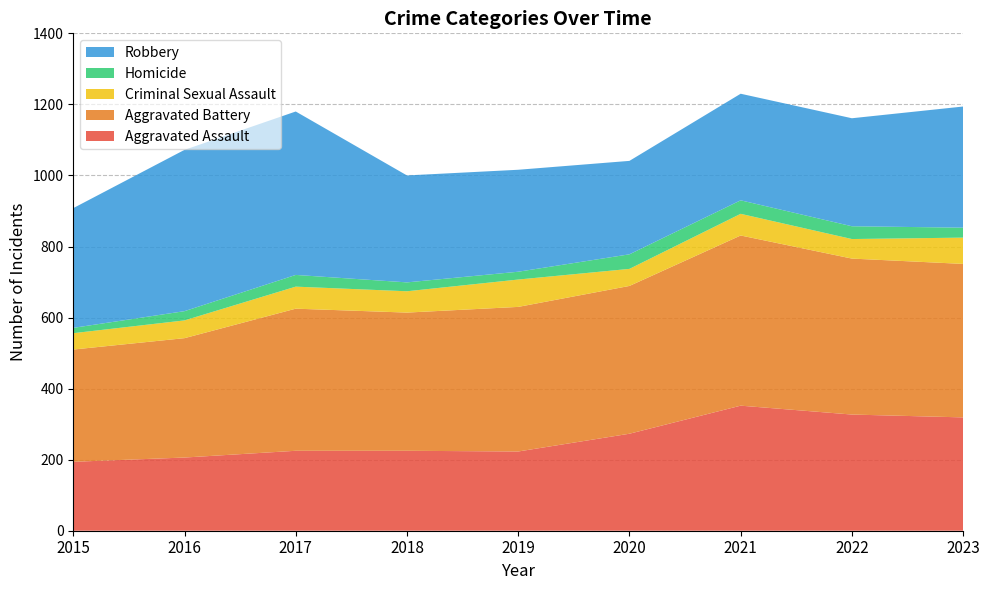

Reading right to left, list all the values displayed in this chart.

Aggravated Assault: 2023=319	2022=327	2021=352	2020=273	2019=223	2018=225	2017=225	2016=206	2015=194
Aggravated Battery: 2023=432	2022=439	2021=479	2020=416	2019=407	2018=389	2017=400	2016=336	2015=316
Criminal Sexual Assault: 2023=74	2022=55	2021=61	2020=48	2019=77	2018=60	2017=62	2016=50	2015=46
Homicide: 2023=28	2022=36	2021=38	2020=41	2019=22	2018=25	2017=33	2016=26	2015=15
Robbery: 2023=341	2022=304	2021=300	2020=263	2019=287	2018=301	2017=460	2016=454	2015=337